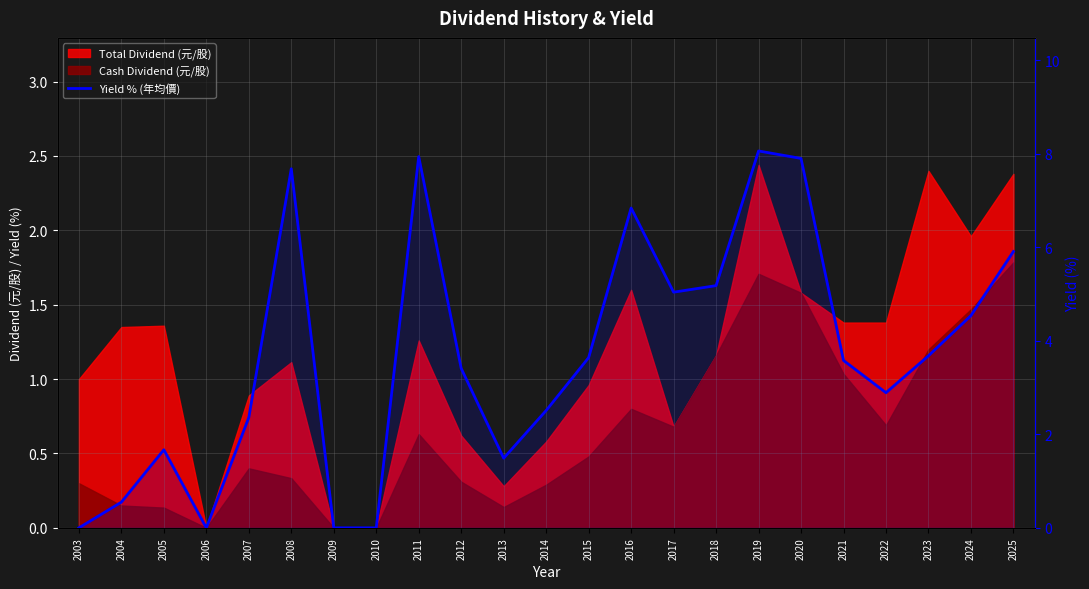

Does the chart display data point markers on the line(s)?

No